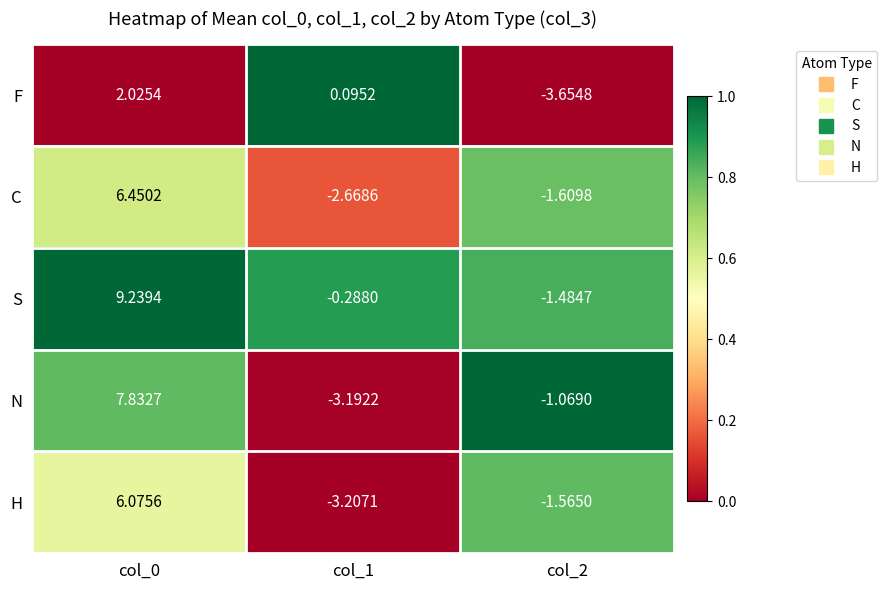

At which category is the sum across all series the highest?

col_0